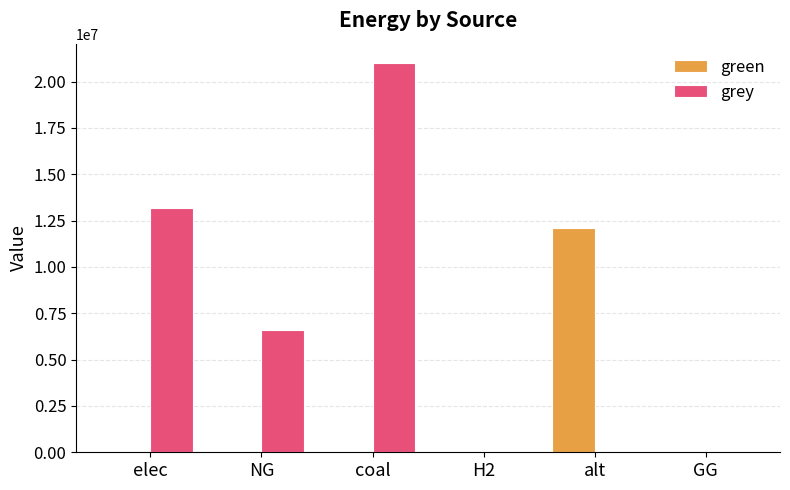

The green series shows -5685154.5 at coal. True or false?

False